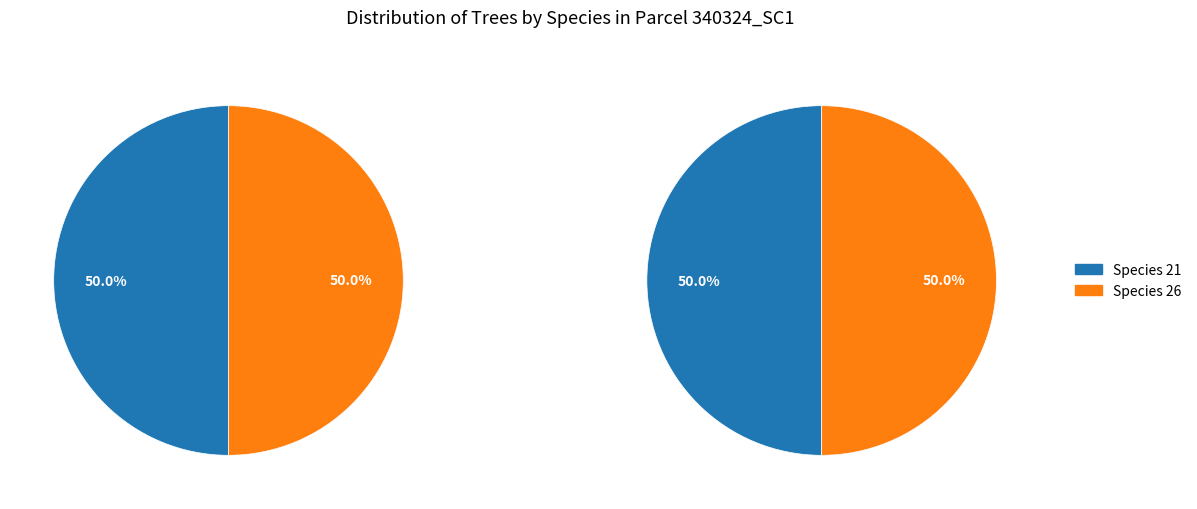

To the nearest percent, what is the combined percentage of 21 and 26?

100%